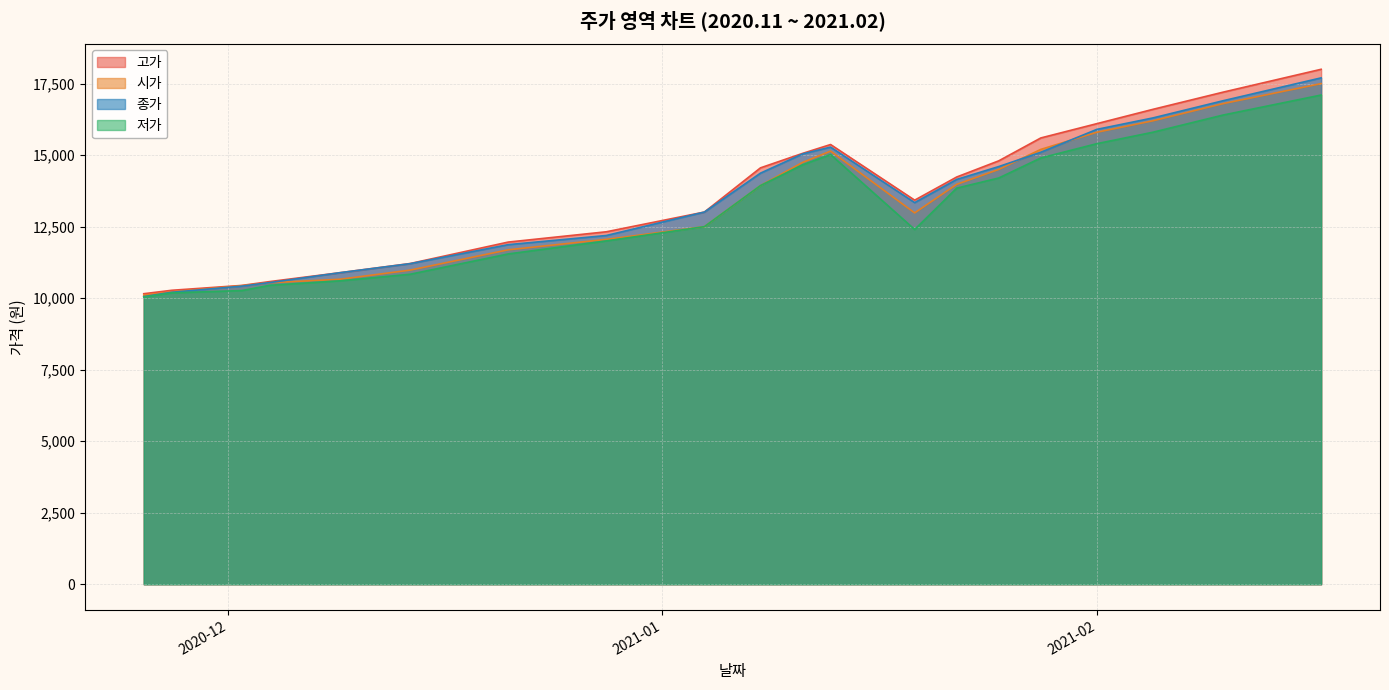

What position from the left is 2020-11-27?

2